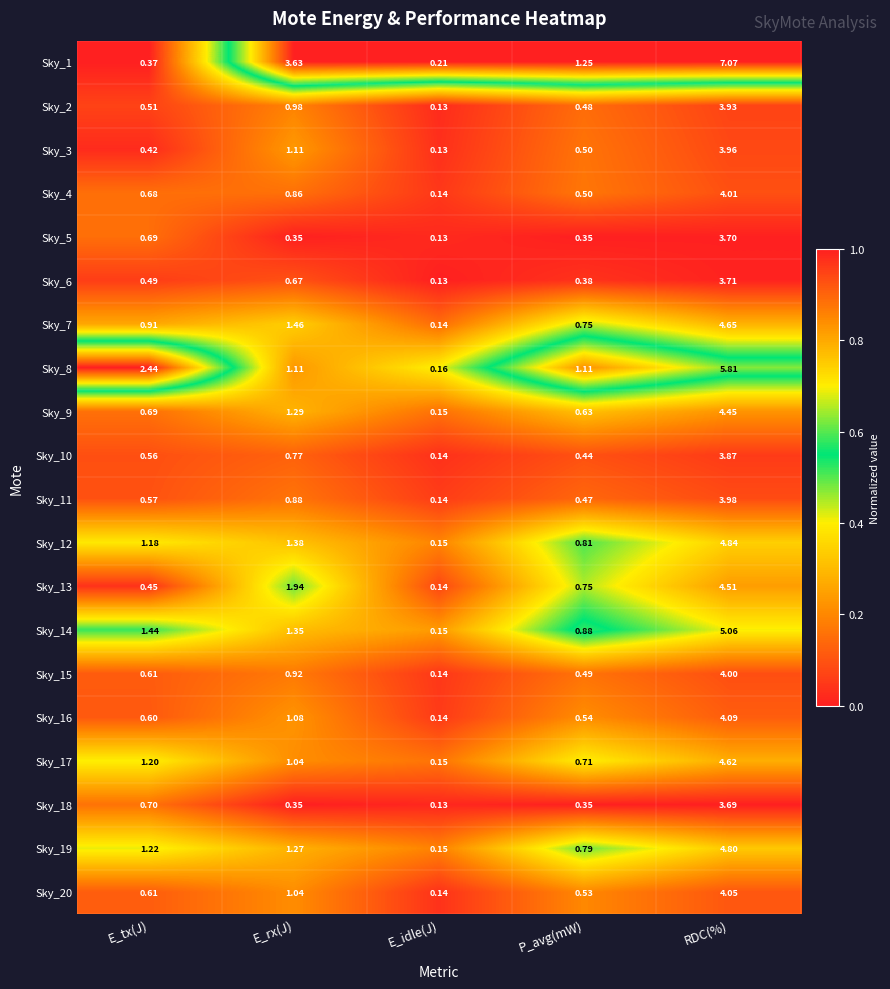

What is the difference between the highest and lowest values at E_tx(J)?

2.1